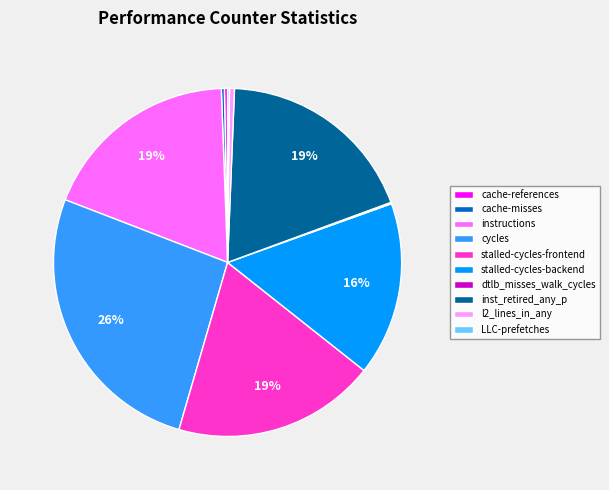

Does stalled-cycles-backend account for over 50% of the chart?

No